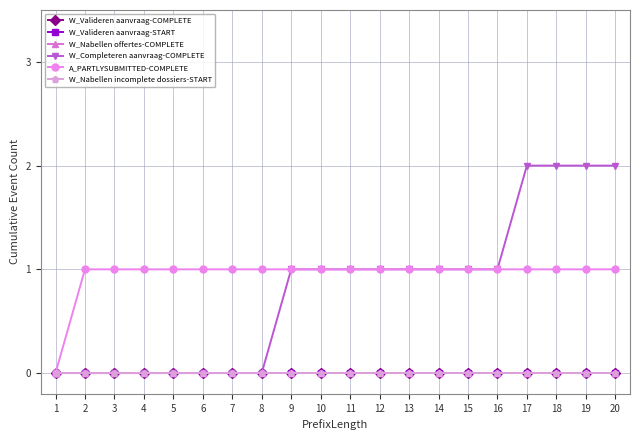

Which has a higher value, 12 or 4?

12